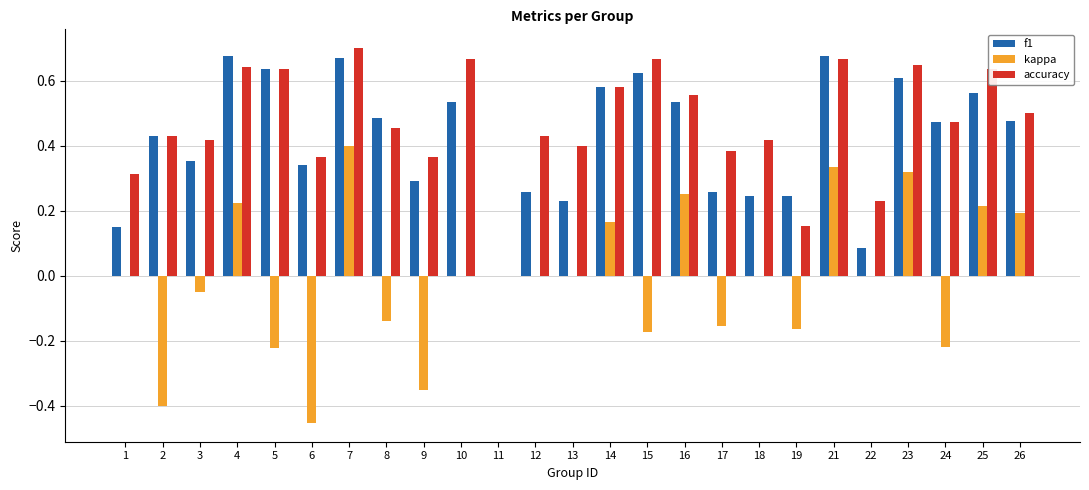

True or false: kappa has a value of 0.0 at 14.

False